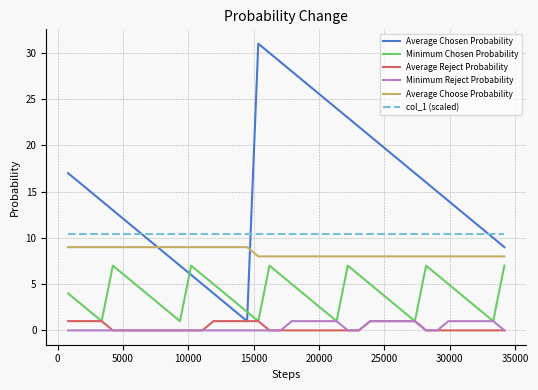

Which series has the widest spread of values?

Average Chosen Probability